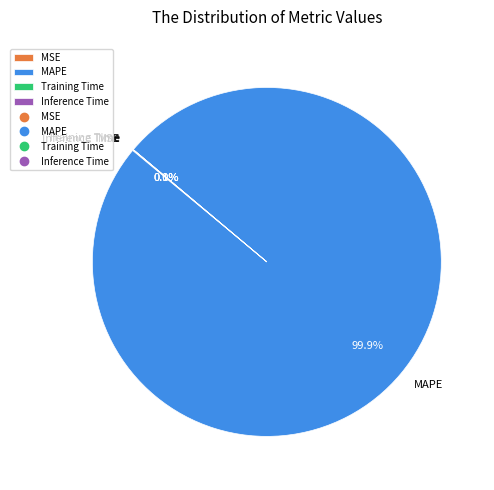

Does MAPE represent more than half of the total?

Yes